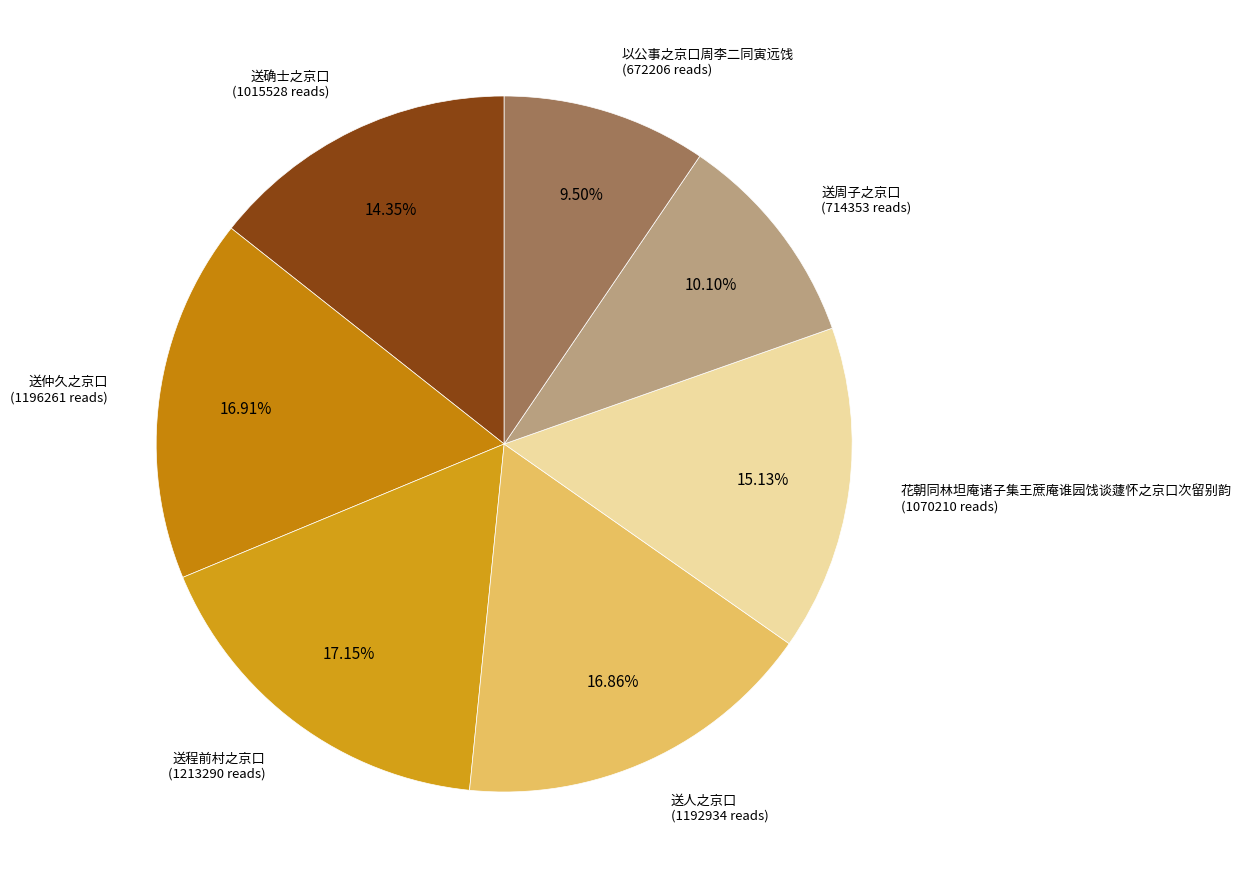

To the nearest percent, what is the combined percentage of 花朝同林坦庵诸子集王蔗庵谁园饯谈蘧怀之京口次留别韵 and 以公事之京口周李二同寅远饯?

25%